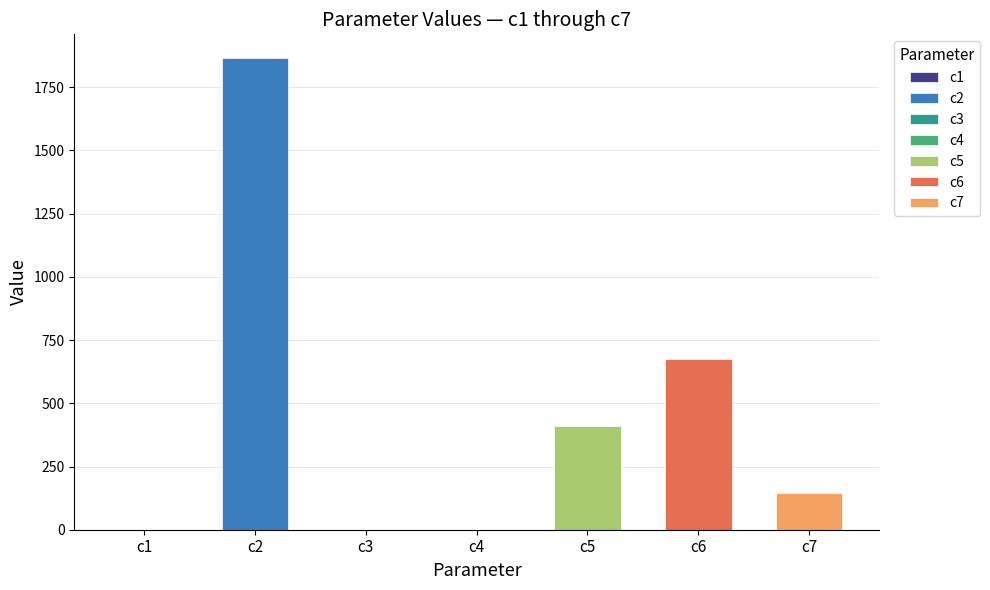

What is the value of the 4th bar from the left?

0.3